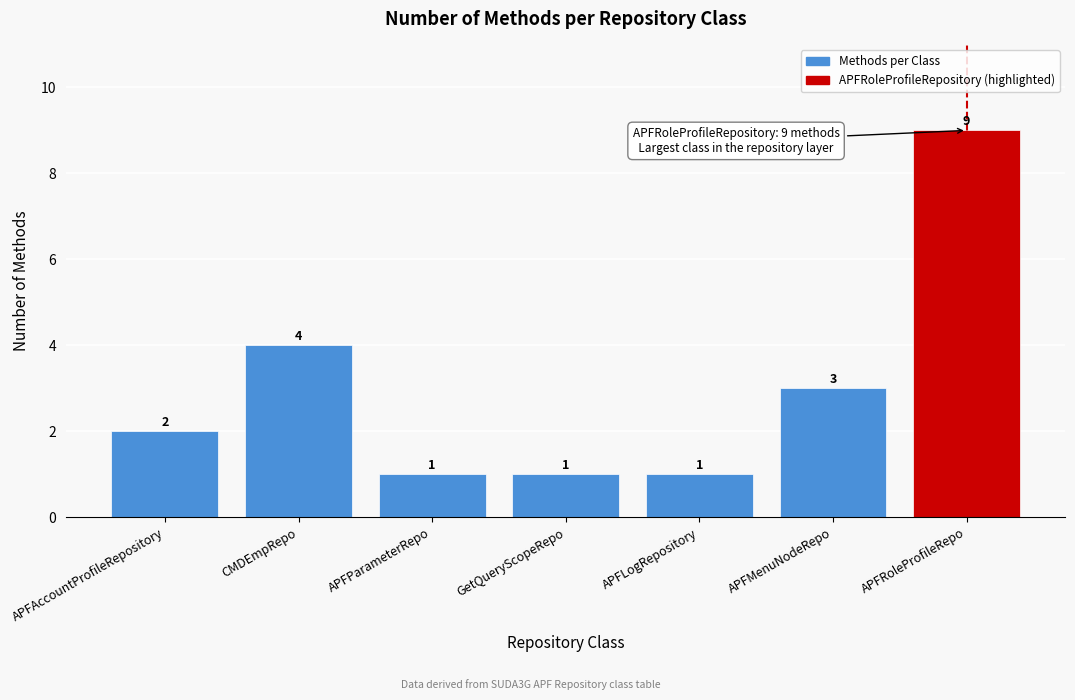

Reading left to right, list all the values displayed in this chart.

APFAccountProfileRepository=2	CMDEmpRepo=4	APFParameterRepo=1	GetQueryScopeRepo=1	APFLogRepository=1	APFMenuNodeRepo=3	APFRoleProfileRepo=9